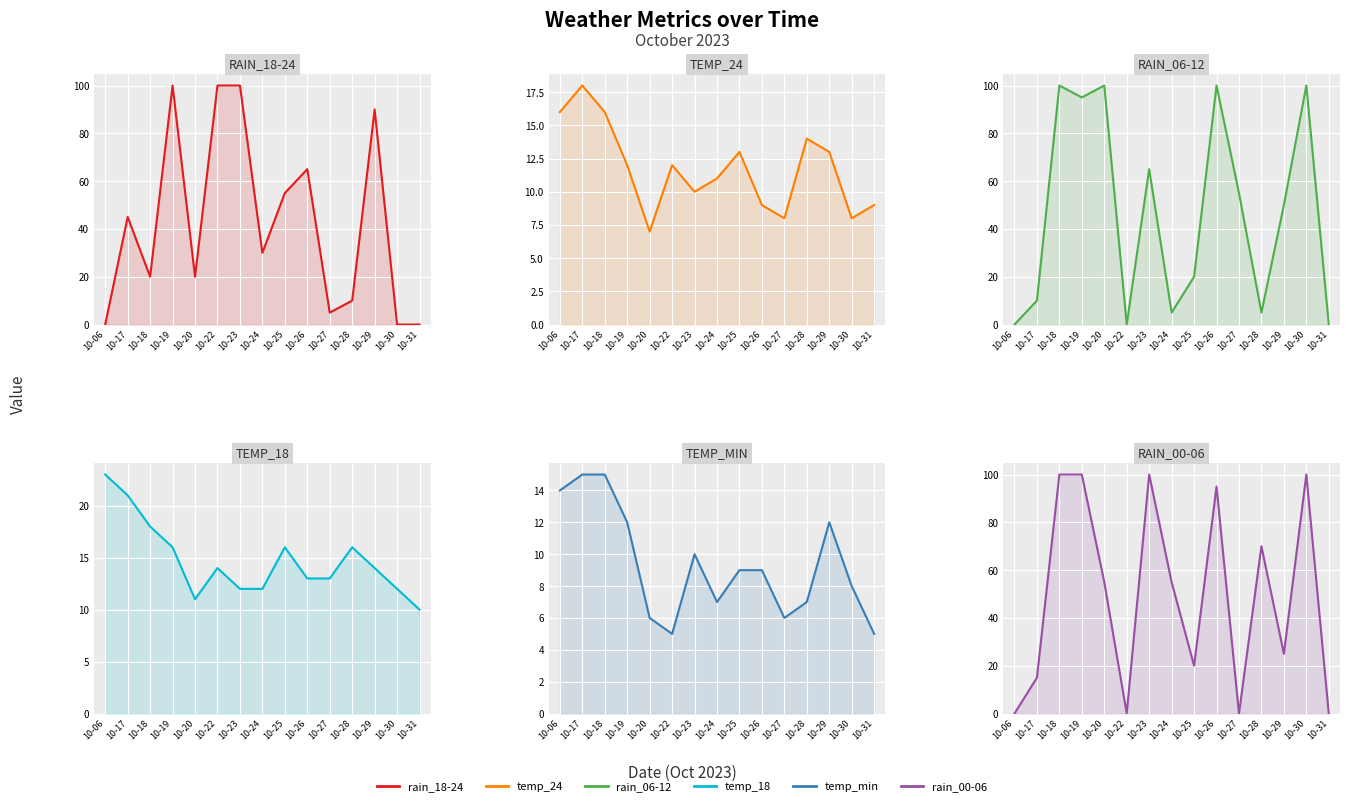

At how many categories does at least one series exceed 20?

14